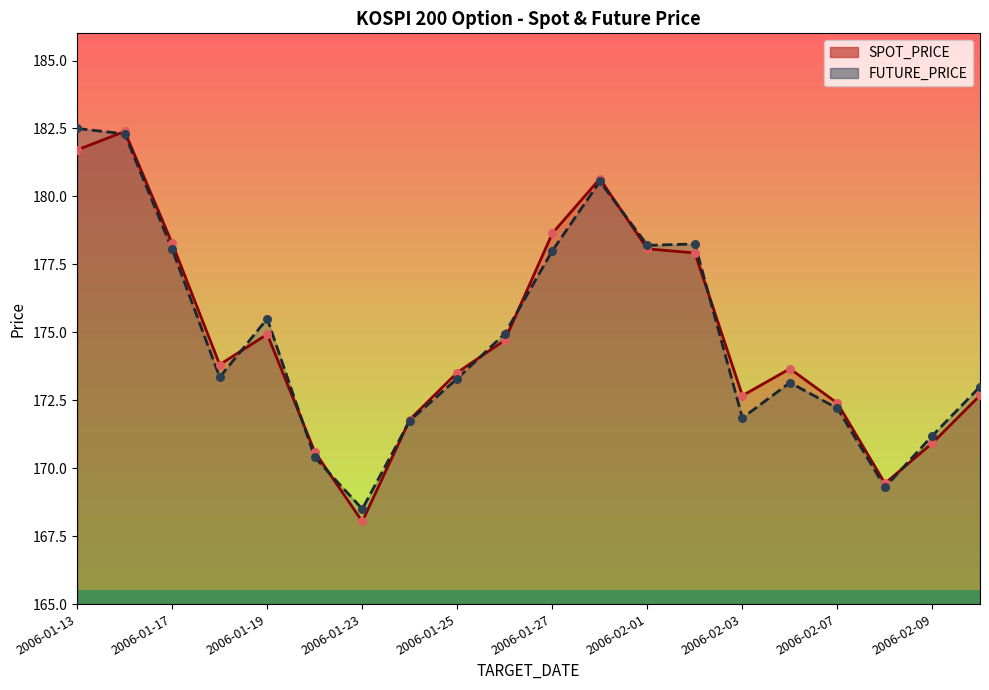

Which series has the largest total across all categories?

SPOT_PRICE